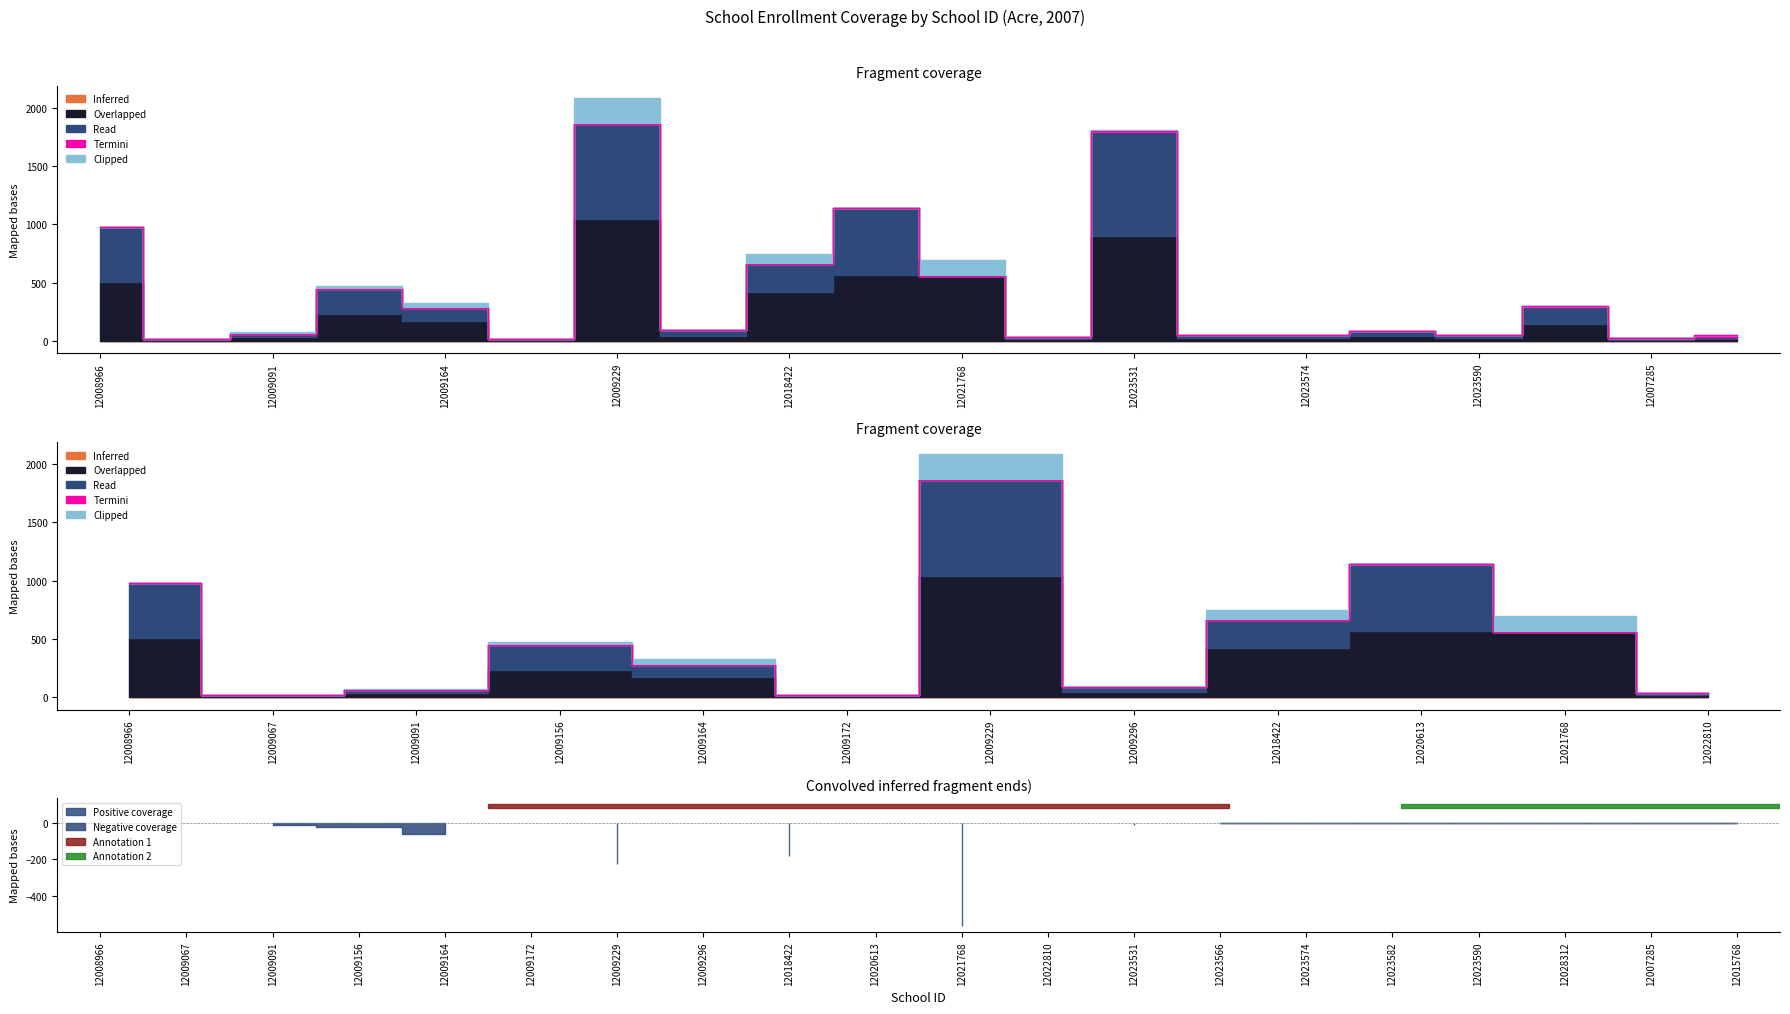

What is the label of the 20th point from the right?

12008966